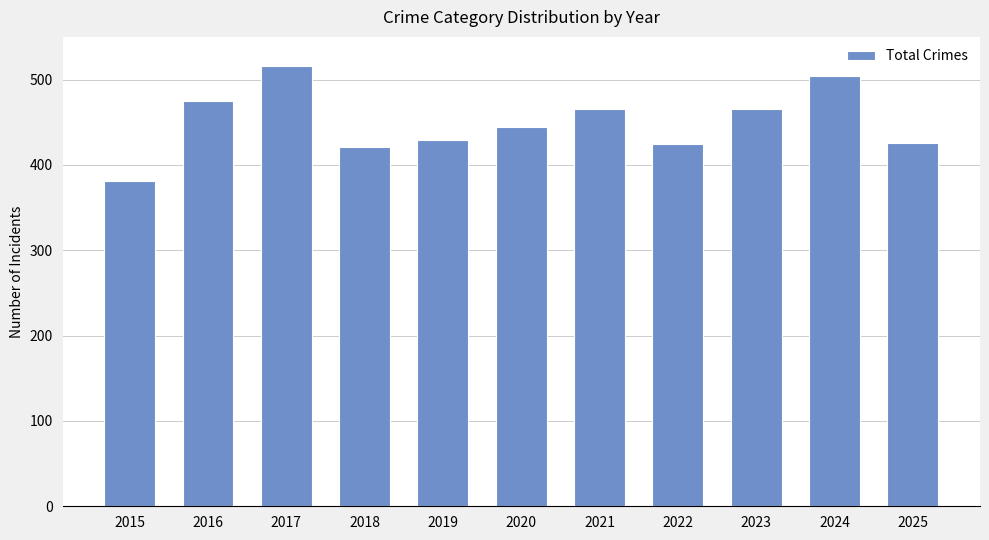

What is the value of the 10th bar from the left?

504